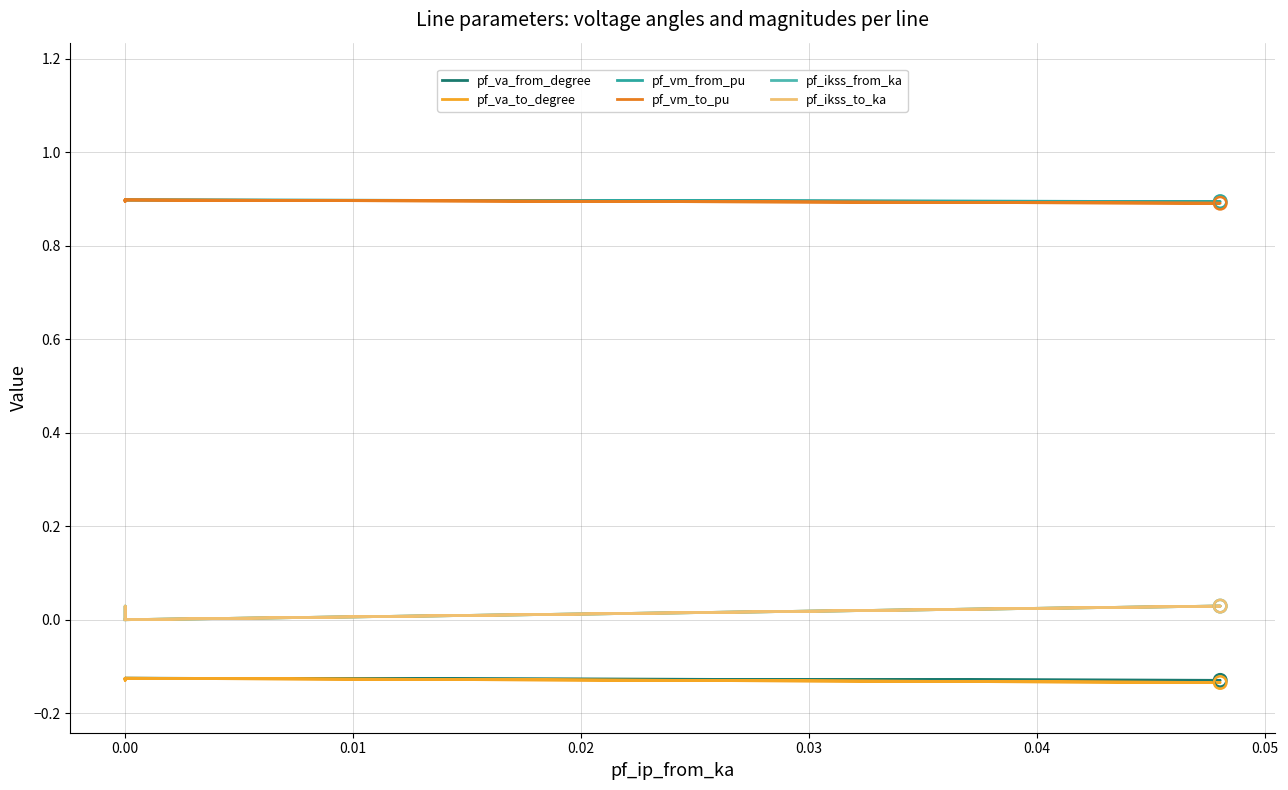

Which series has the largest total across all categories?

pf_vm_from_pu